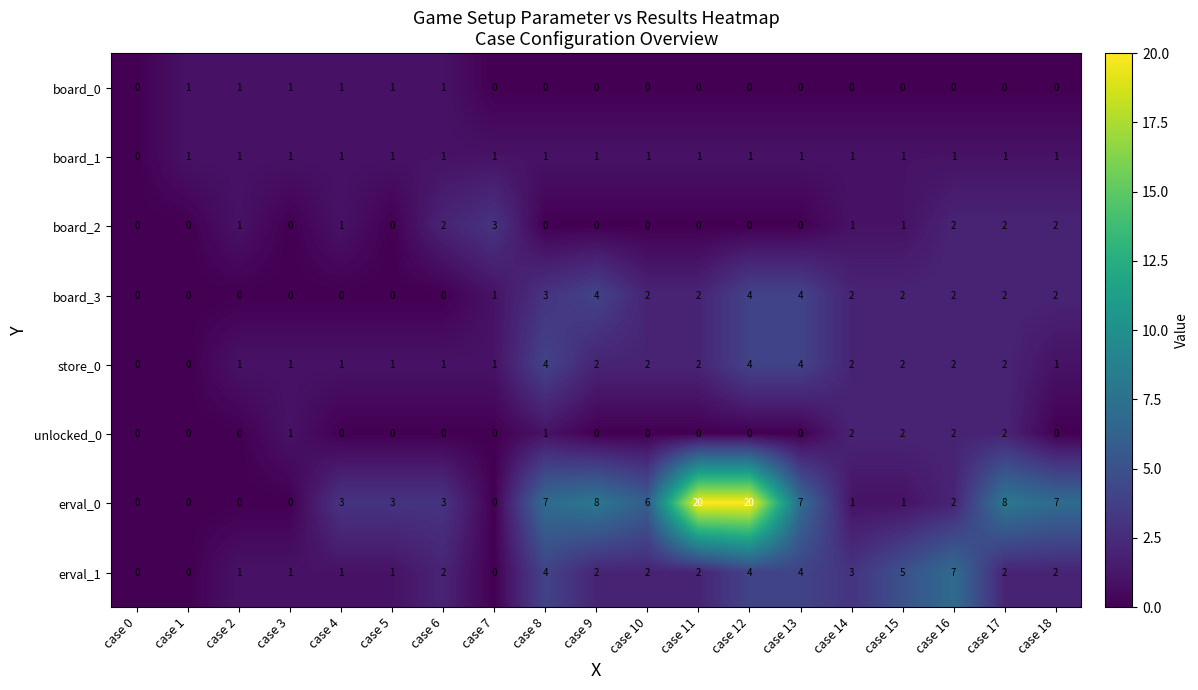

The board_2 series shows 2 at case 3. True or false?

False